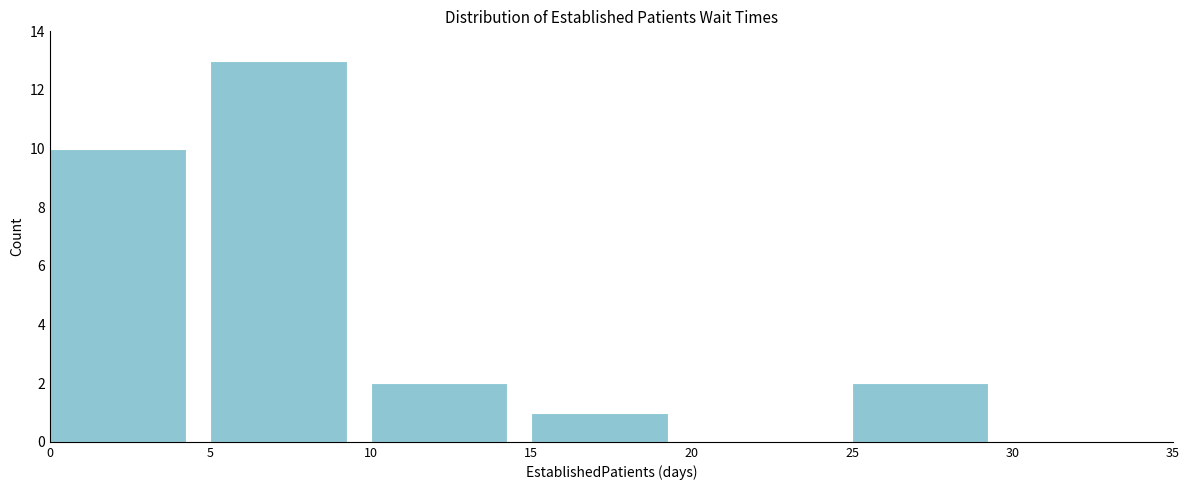

Reading left to right, transcribe this chart: for each bar, give the range it covers on the x-axis and its height. The values are not printed on the chart, so give them approximately, as read against the axis.

0 to 5: 10
5 to 10: 13
10 to 15: 2
15 to 20: 1
20 to 25: 0
25 to 30: 2
30 to 35: 0